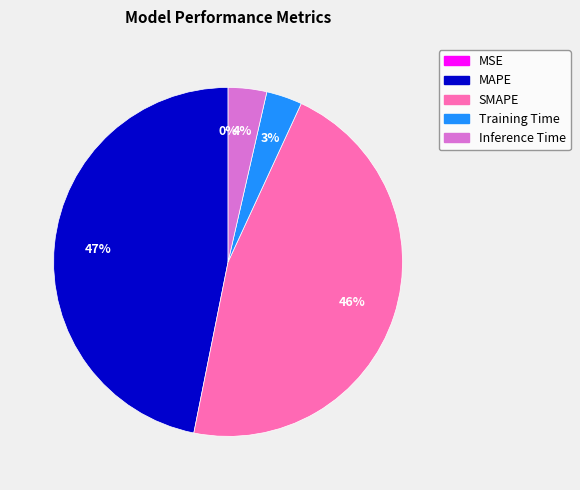

Is there a majority slice in this chart?

No